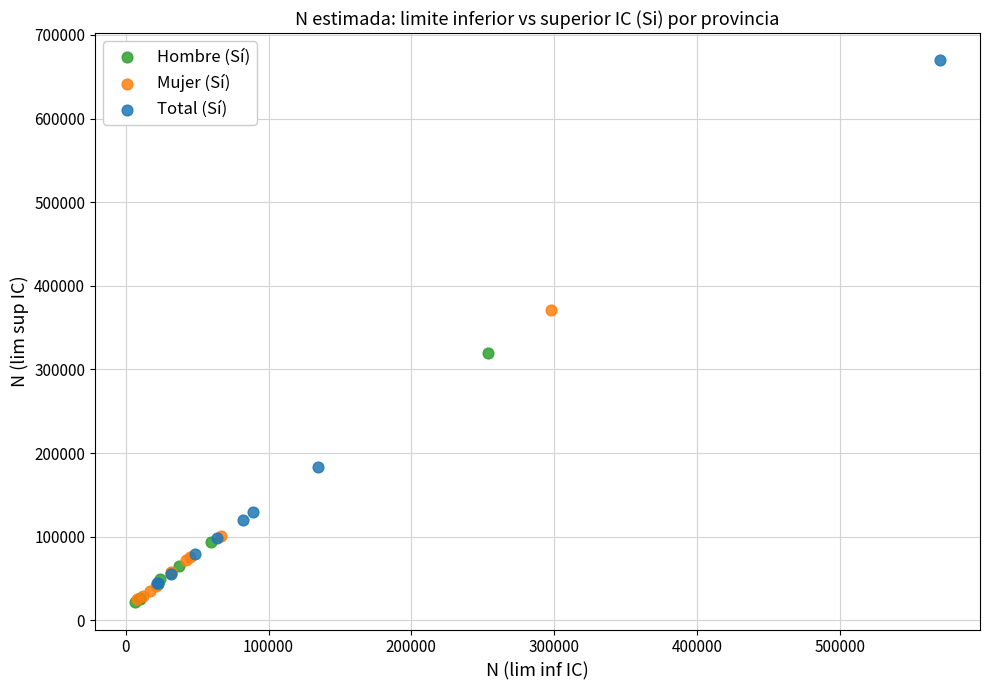

Which series contains the highest Y value?

Total (Sí)